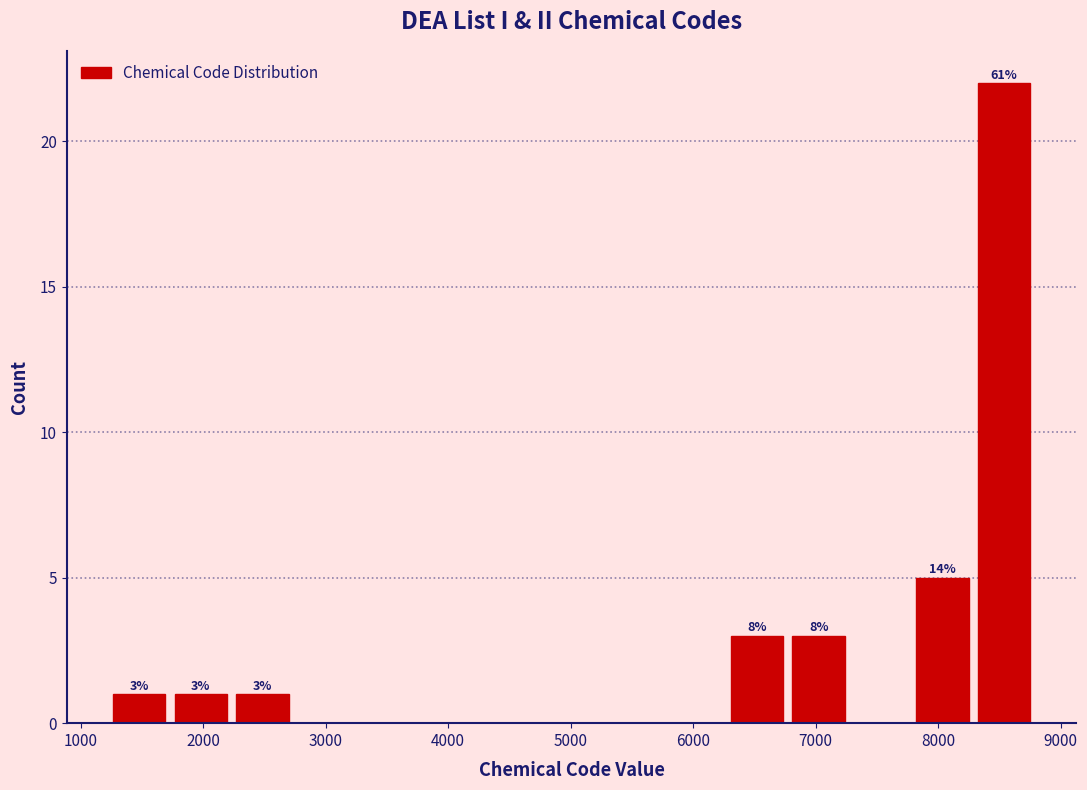

Which range on the x-axis has the tallest bar?

8300 to 8800